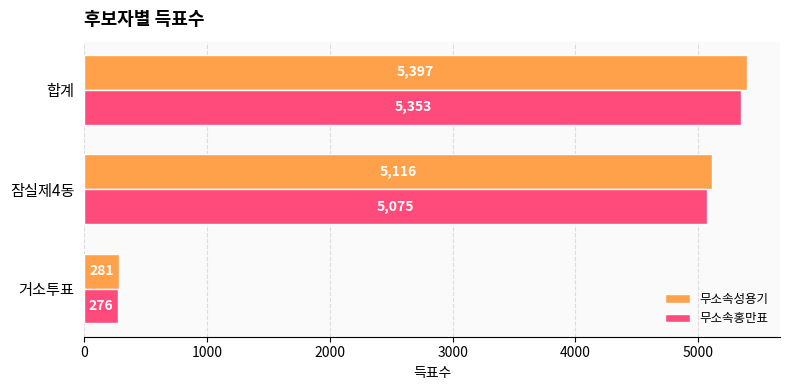

True or false: 무소속홍만표 has a value of 7613 at 합계.

False